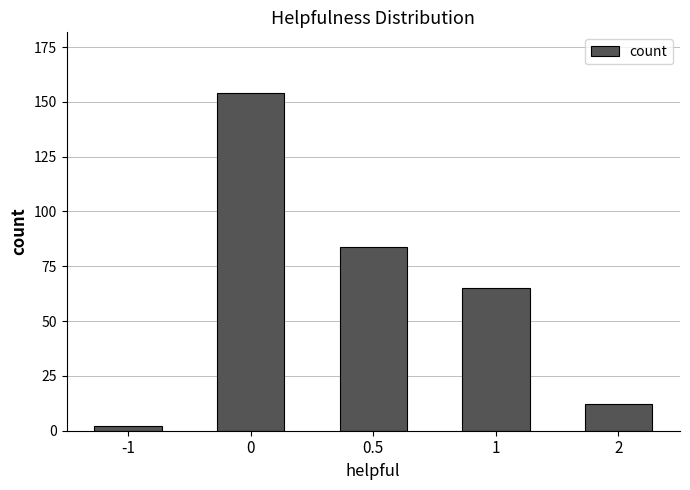

How many categories are shown in the chart?

5